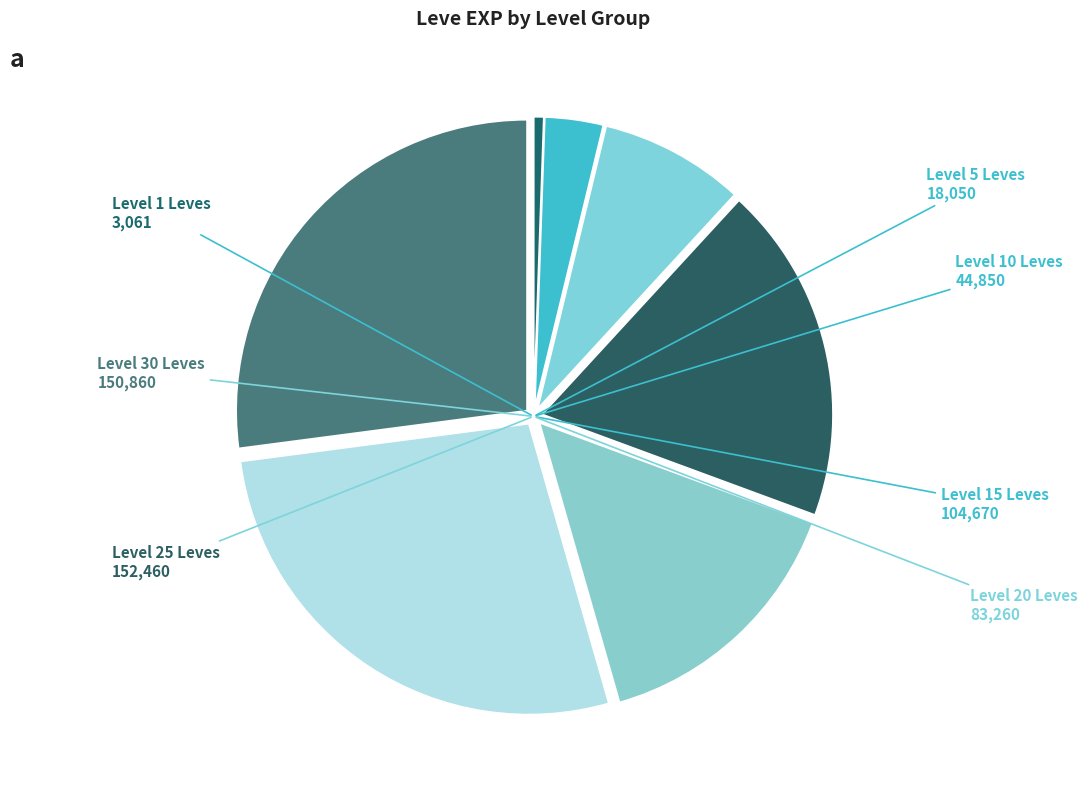

Count the number of slices in the pie.

7